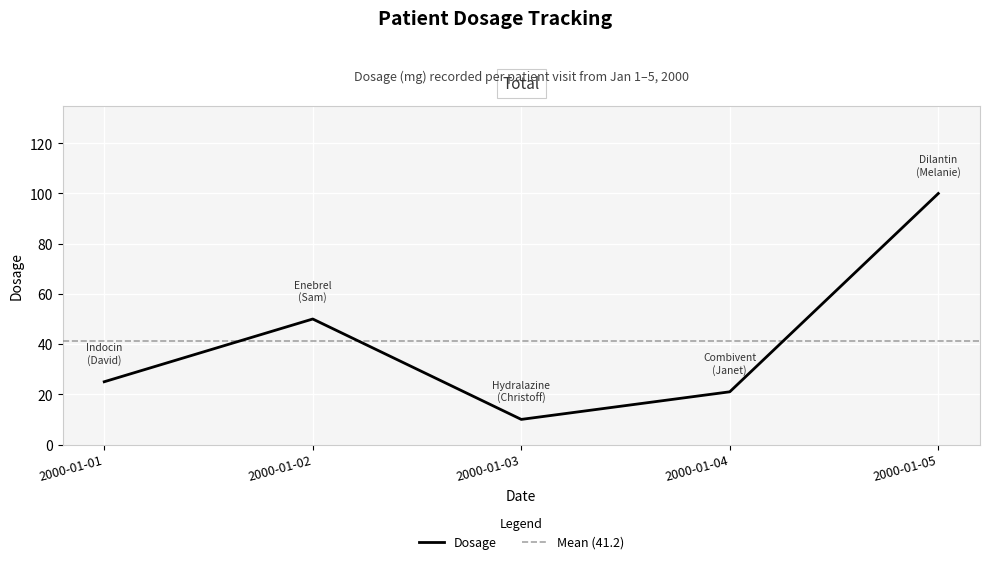

What is the change in value from 2000-01-04 to 2000-01-05?

+79